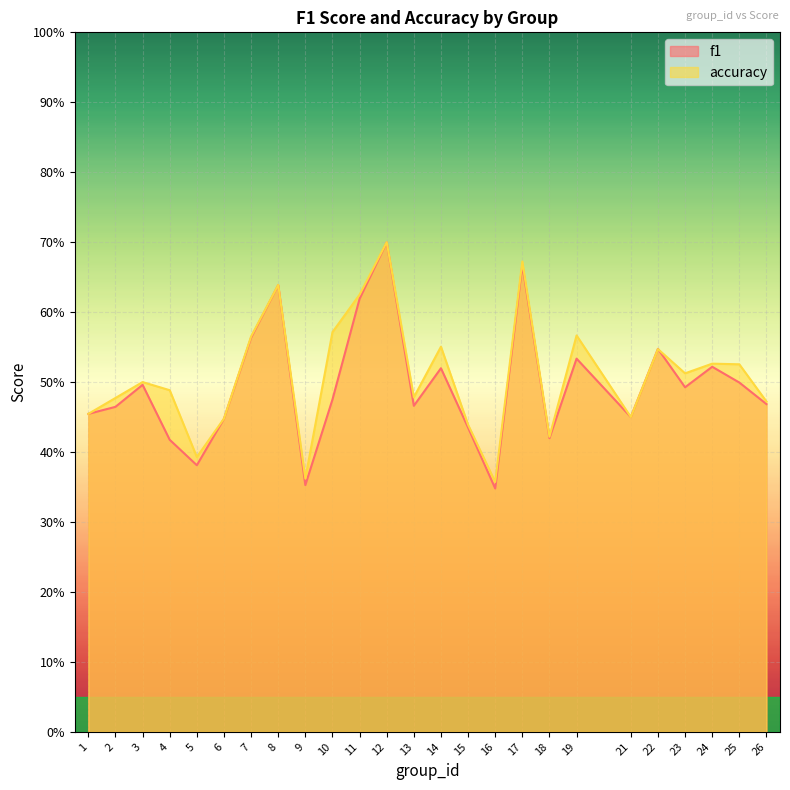

True or false: accuracy and f1 intersect in this chart.

True